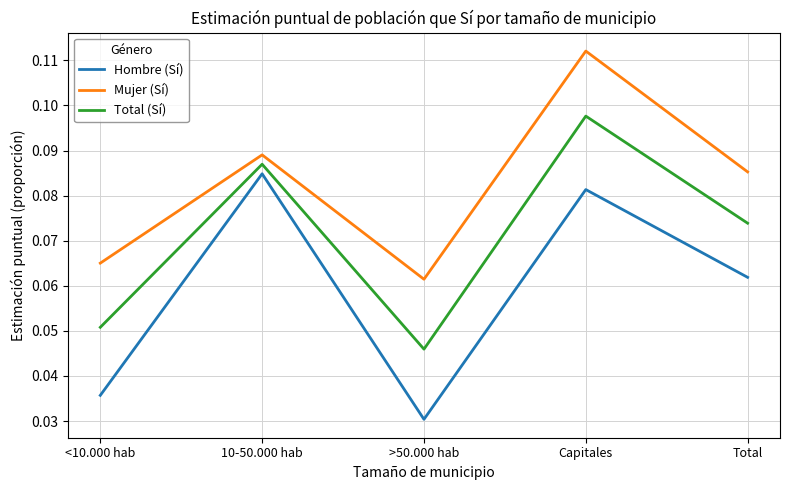

At which label is Hombre (Sí) closest to 0?

>50.000 hab